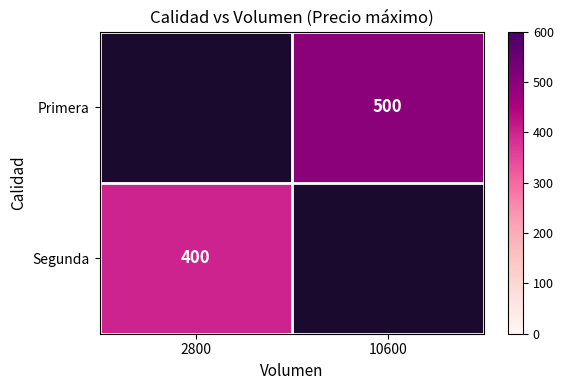

Is the value of Primera at 10600 greater than the value of Segunda at 2800?

Yes